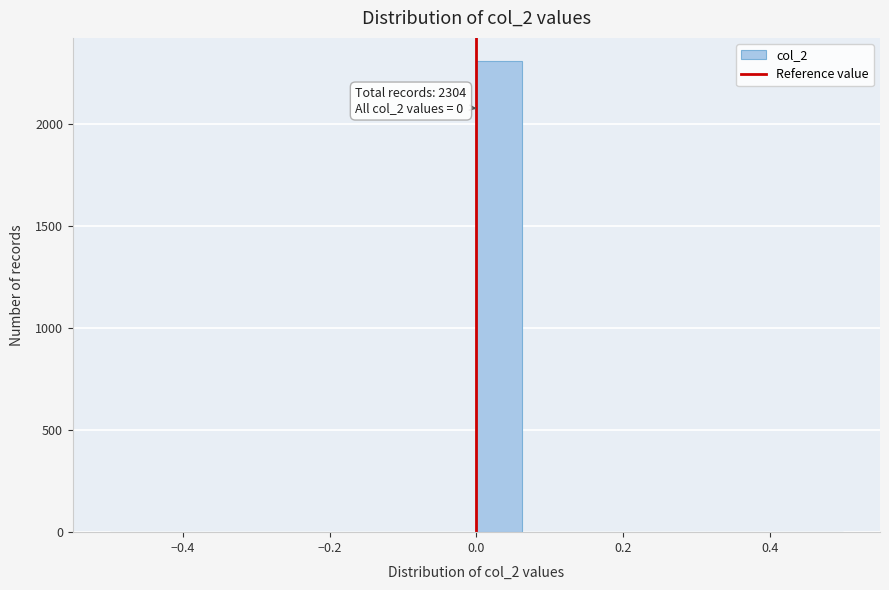

Around what value on the x-axis is the tallest bar? Give the approximate position of its centre, as read against the axis.

0.04